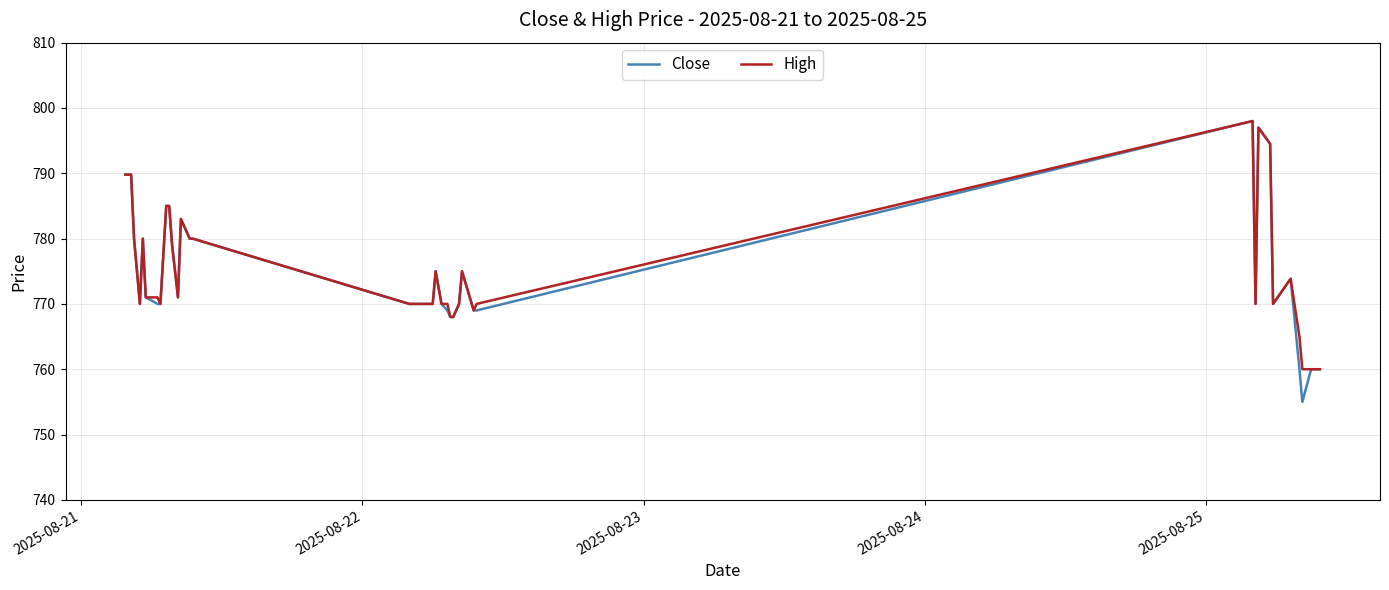

What is the smallest value displayed?

755.0